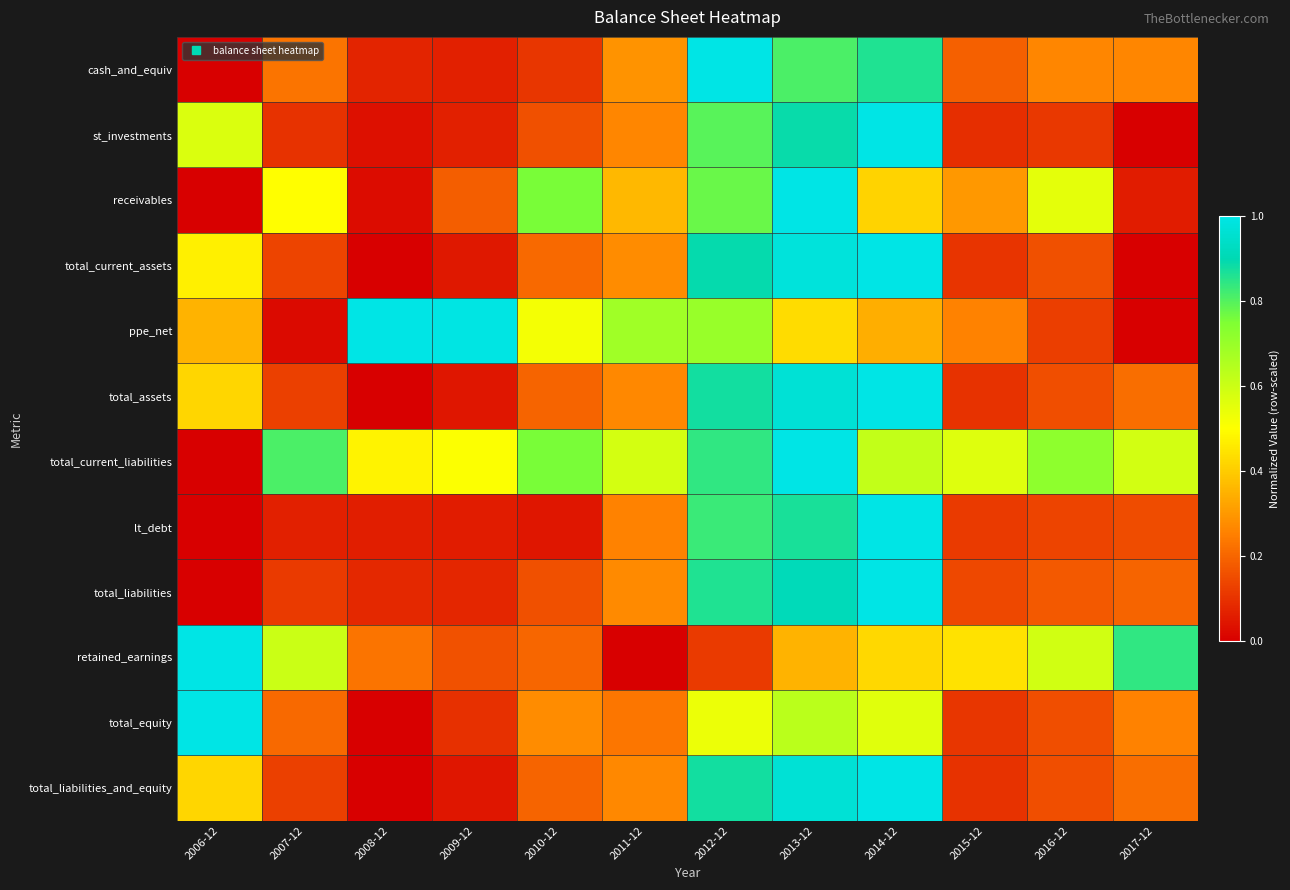

Reading right to left, list all the values displayed in this chart.

cash_and_equiv: 2017-12=0.3	2016-12=0.3	2015-12=0.2	2014-12=0.9	2013-12=0.8	2012-12=1.0	2011-12=0.3	2010-12=0.1	2009-12=0.1	2008-12=0.1	2007-12=0.2	2006-12=0.0
st_investments: 2017-12=0.0	2016-12=0.1	2015-12=0.1	2014-12=1.0	2013-12=0.9	2012-12=0.8	2011-12=0.3	2010-12=0.2	2009-12=0.1	2008-12=0.0	2007-12=0.1	2006-12=0.6
receivables: 2017-12=0.1	2016-12=0.6	2015-12=0.3	2014-12=0.4	2013-12=1.0	2012-12=0.8	2011-12=0.4	2010-12=0.8	2009-12=0.2	2008-12=0.0	2007-12=0.5	2006-12=0.0
total_current_assets: 2017-12=0.0	2016-12=0.2	2015-12=0.1	2014-12=1.0	2013-12=1.0	2012-12=0.9	2011-12=0.3	2010-12=0.2	2009-12=0.1	2008-12=0.0	2007-12=0.1	2006-12=0.5
ppe_net: 2017-12=0.0	2016-12=0.1	2015-12=0.3	2014-12=0.3	2013-12=0.4	2012-12=0.7	2011-12=0.7	2010-12=0.5	2009-12=1.0	2008-12=1.0	2007-12=0.0	2006-12=0.4
total_assets: 2017-12=0.2	2016-12=0.2	2015-12=0.1	2014-12=1.0	2013-12=1.0	2012-12=0.9	2011-12=0.3	2010-12=0.2	2009-12=0.0	2008-12=0.0	2007-12=0.1	2006-12=0.4
total_current_liabilities: 2017-12=0.6	2016-12=0.7	2015-12=0.6	2014-12=0.6	2013-12=1.0	2012-12=0.8	2011-12=0.6	2010-12=0.8	2009-12=0.5	2008-12=0.5	2007-12=0.8	2006-12=0.0
lt_debt: 2017-12=0.2	2016-12=0.1	2015-12=0.1	2014-12=1.0	2013-12=0.9	2012-12=0.8	2011-12=0.3	2010-12=0.0	2009-12=0.1	2008-12=0.1	2007-12=0.1	2006-12=0.0
total_liabilities: 2017-12=0.2	2016-12=0.2	2015-12=0.1	2014-12=1.0	2013-12=0.9	2012-12=0.9	2011-12=0.3	2010-12=0.2	2009-12=0.1	2008-12=0.1	2007-12=0.1	2006-12=0.0
retained_earnings: 2017-12=0.8	2016-12=0.6	2015-12=0.4	2014-12=0.4	2013-12=0.4	2012-12=0.1	2011-12=0.0	2010-12=0.2	2009-12=0.2	2008-12=0.2	2007-12=0.6	2006-12=1.0
total_equity: 2017-12=0.3	2016-12=0.2	2015-12=0.1	2014-12=0.6	2013-12=0.6	2012-12=0.5	2011-12=0.2	2010-12=0.3	2009-12=0.1	2008-12=0.0	2007-12=0.2	2006-12=1.0
total_liabilities_and_equity: 2017-12=0.2	2016-12=0.2	2015-12=0.1	2014-12=1.0	2013-12=1.0	2012-12=0.9	2011-12=0.3	2010-12=0.2	2009-12=0.0	2008-12=0.0	2007-12=0.1	2006-12=0.4